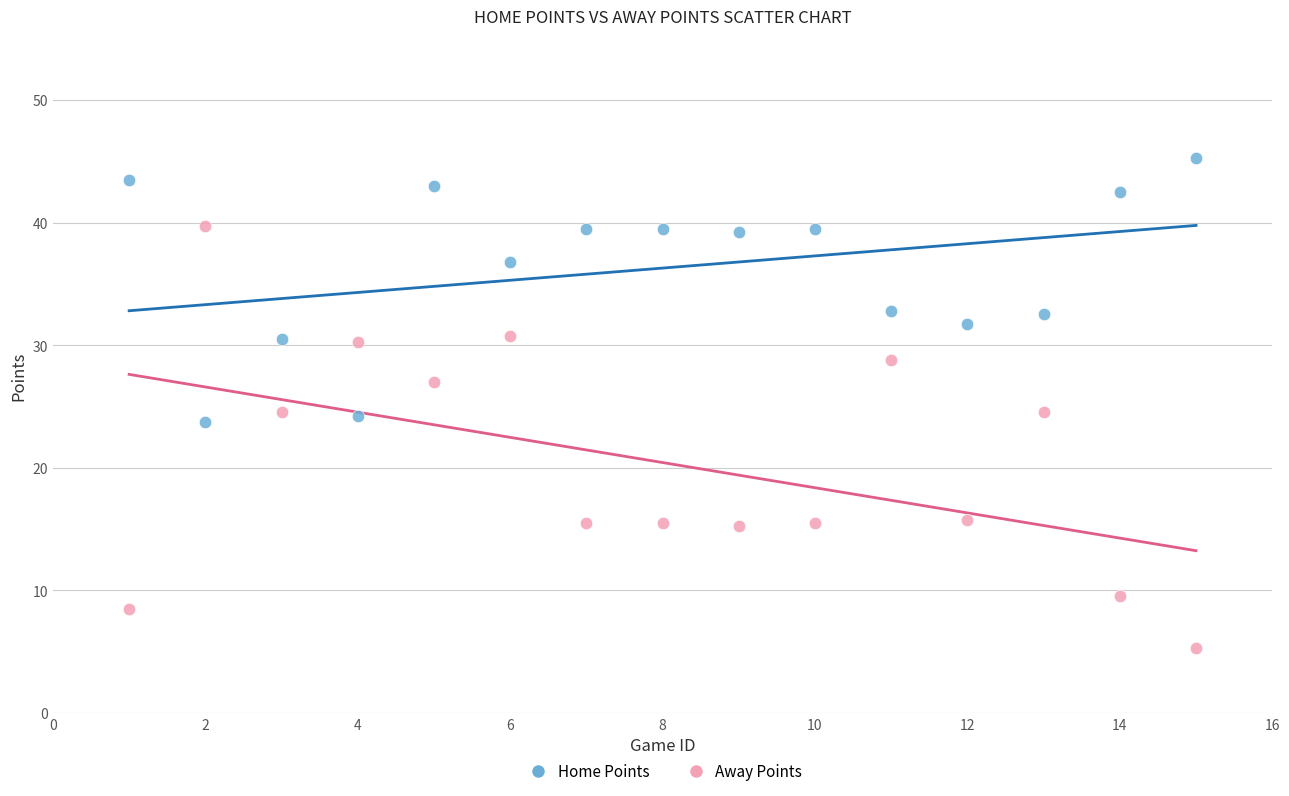

Across all data points, what is the range of X values (max minus min)?

14.0